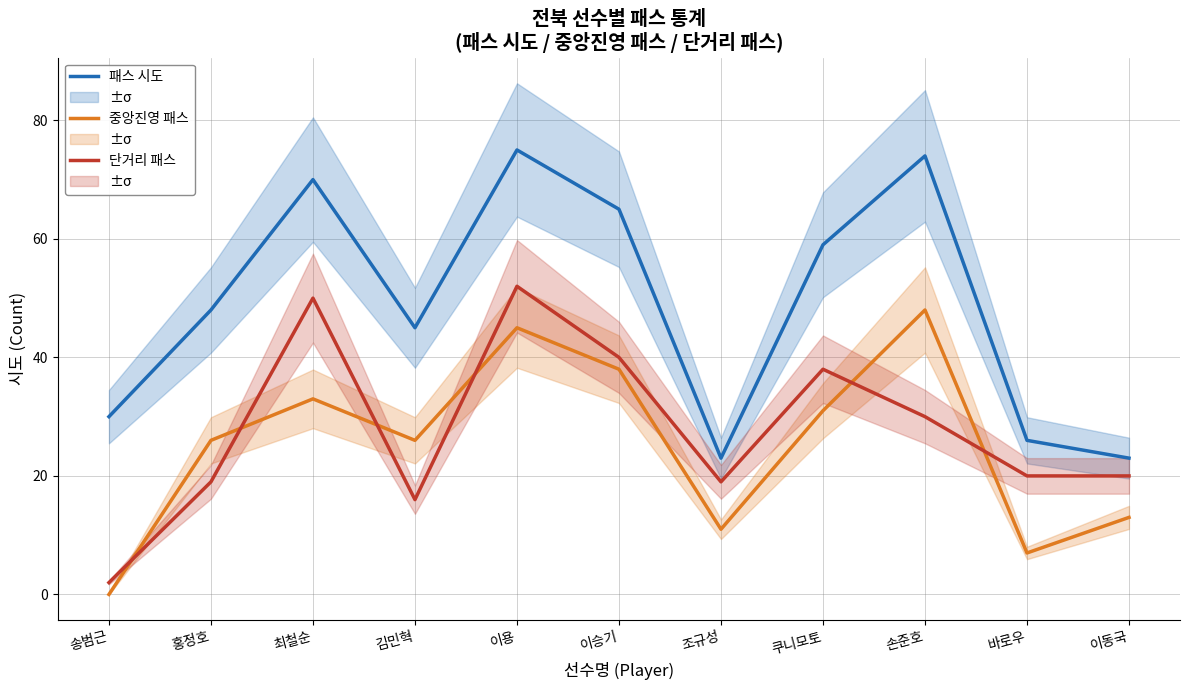

What is the total value across all series at 바로우?

53